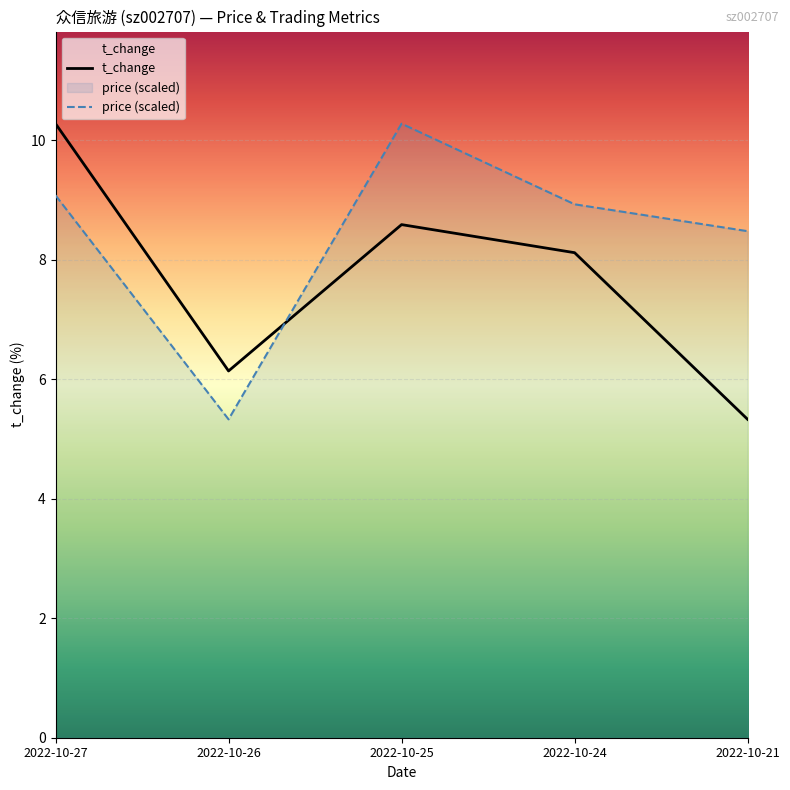

In t_change, how many points are higher than both neighbors (excluding endpoints)?

1